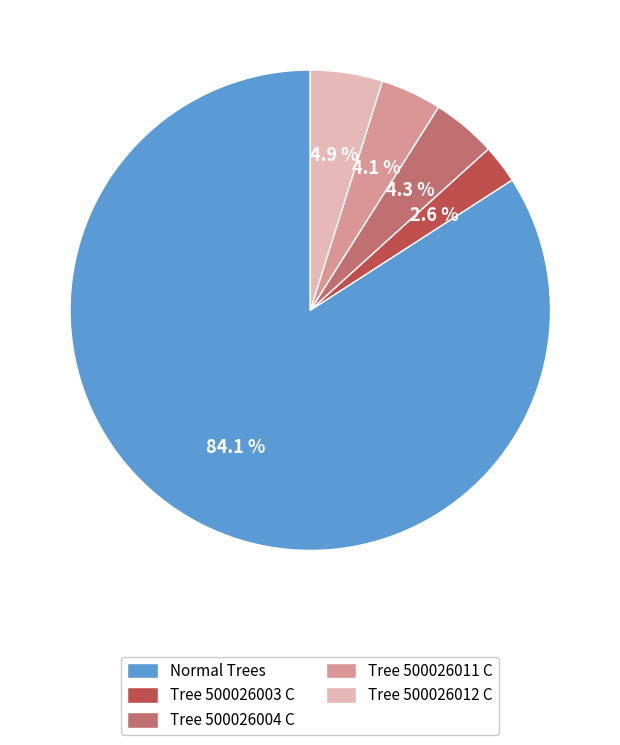

Which has a higher value, Tree 500026003 C or Tree 500026012 C?

Tree 500026012 C